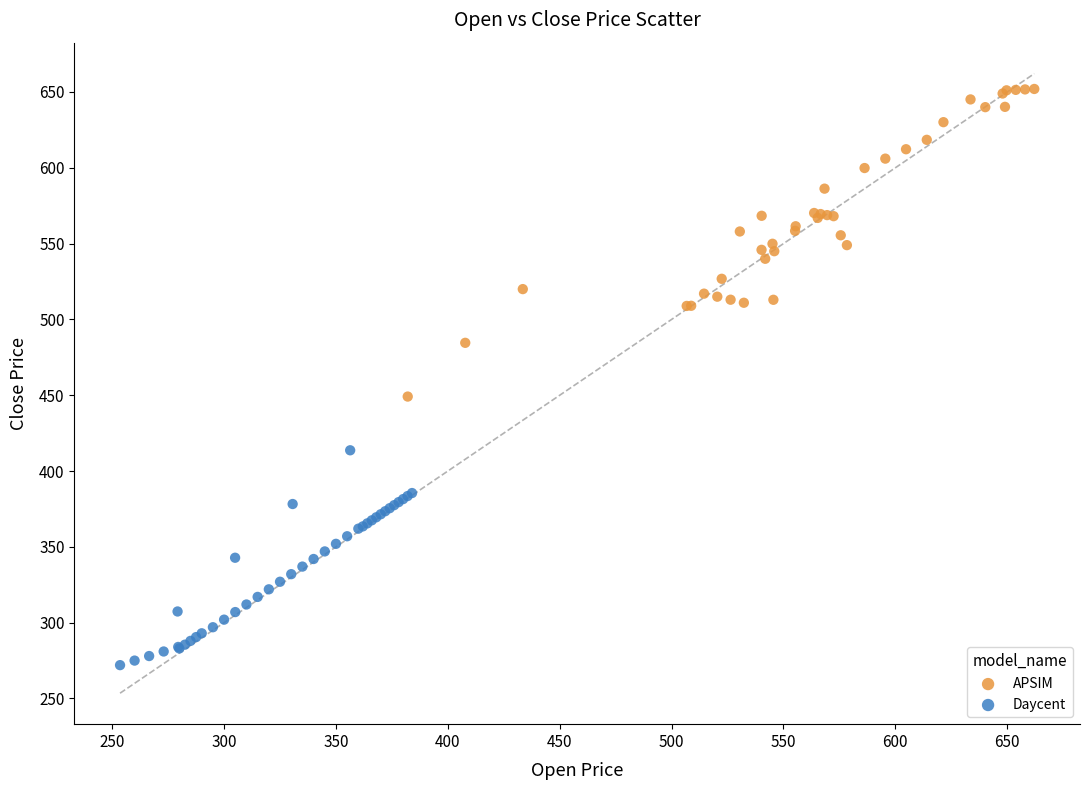

Which series contains the highest Y value?

APSIM